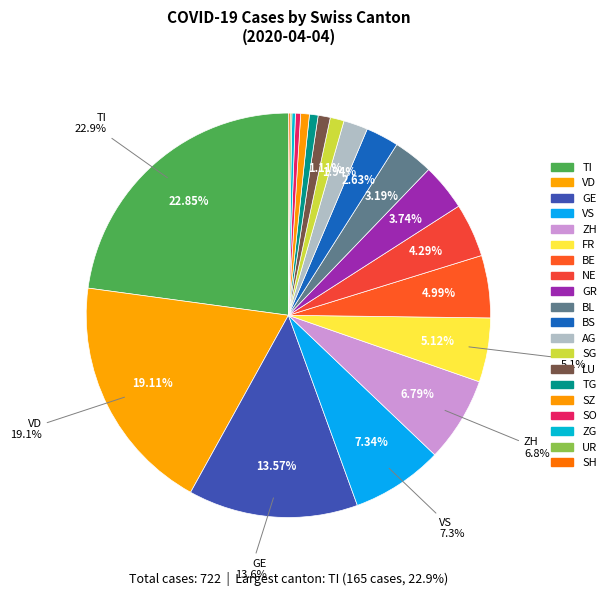

The SO slice represents 0% of the pie. True or false?

True